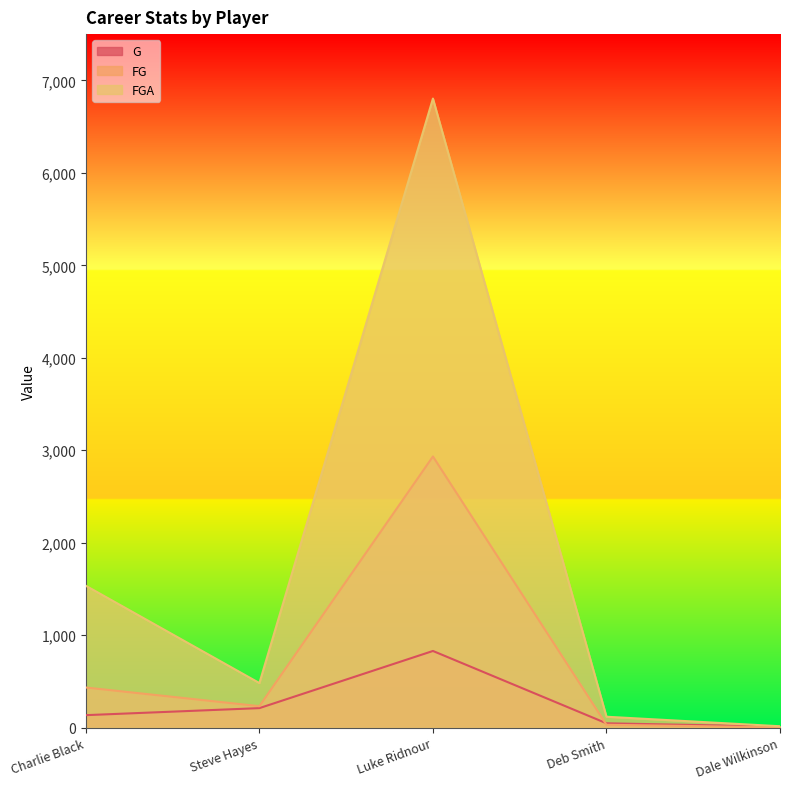

What is the value of the FGA point at the 1st from the left?

1535